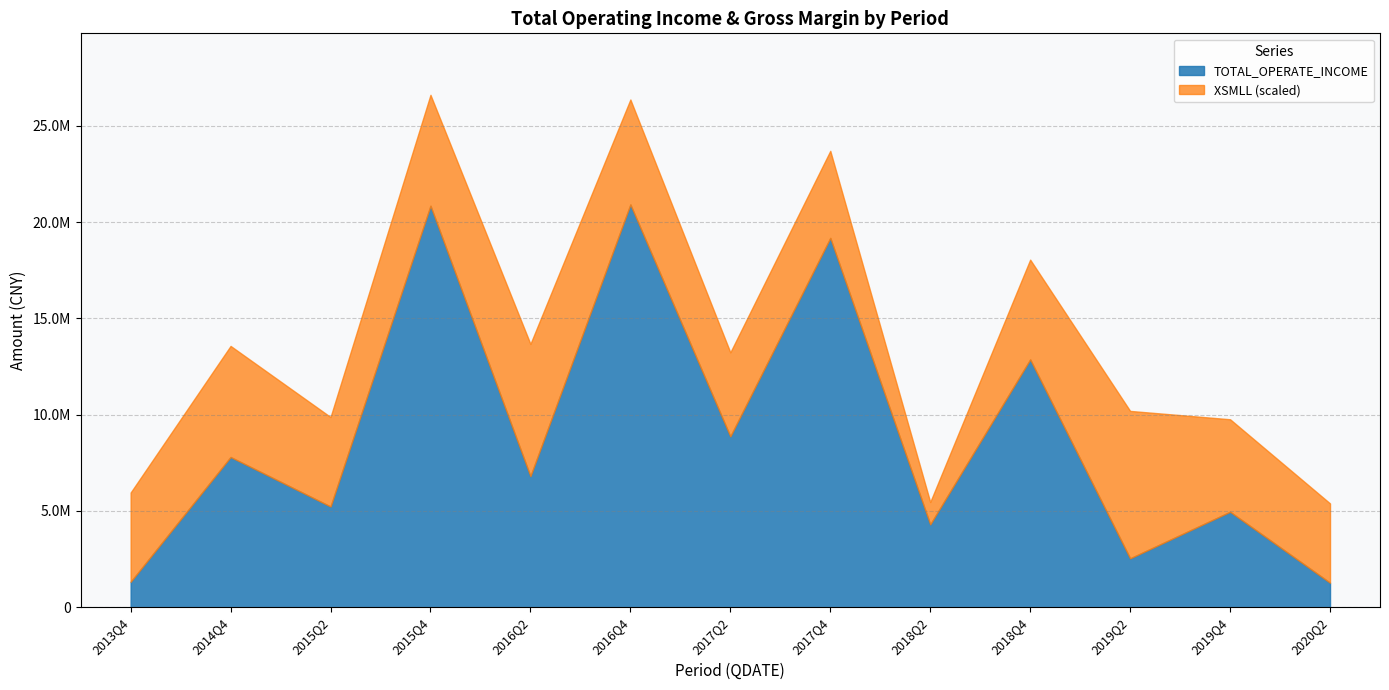

In TOTAL_OPERATE_INCOME, how many points are higher than both neighbors (excluding endpoints)?

6